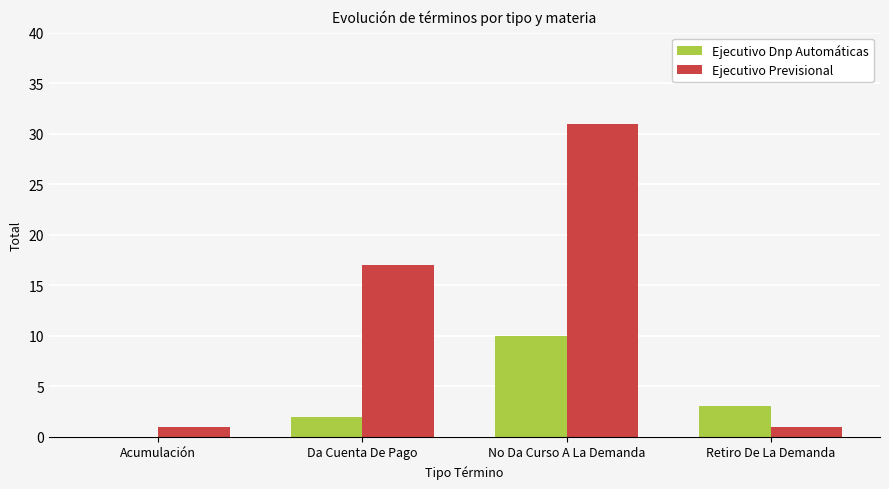

What is the sum of all Ejecutivo Dnp Automáticas values?

15